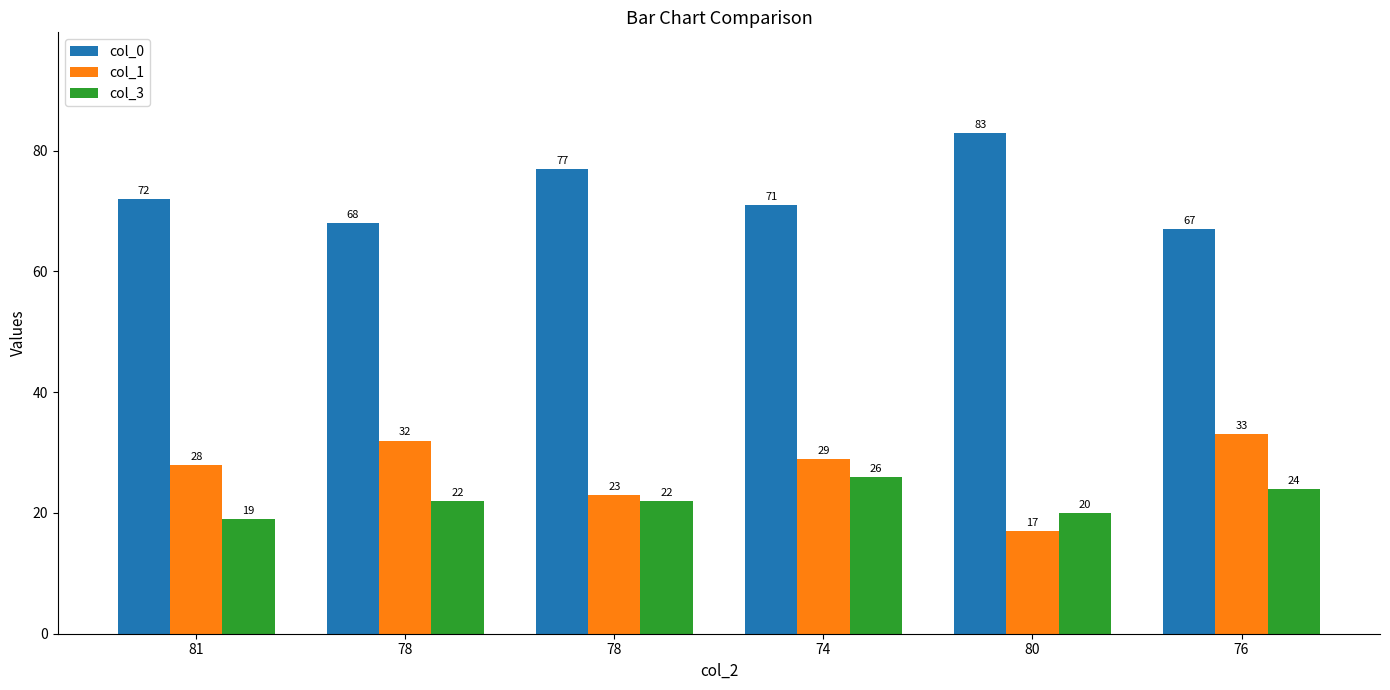

Reading left to right, extract all data points from this chart.

col_0: 72	68	77	71	83	67
col_1: 28	32	23	29	17	33
col_3: 19	22	22	26	20	24